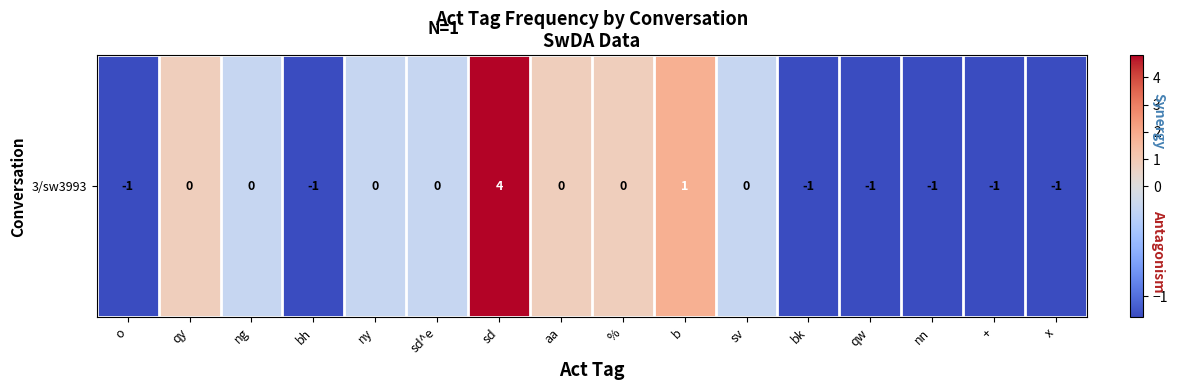

What is the change in value from o to sd^e?

+1.0